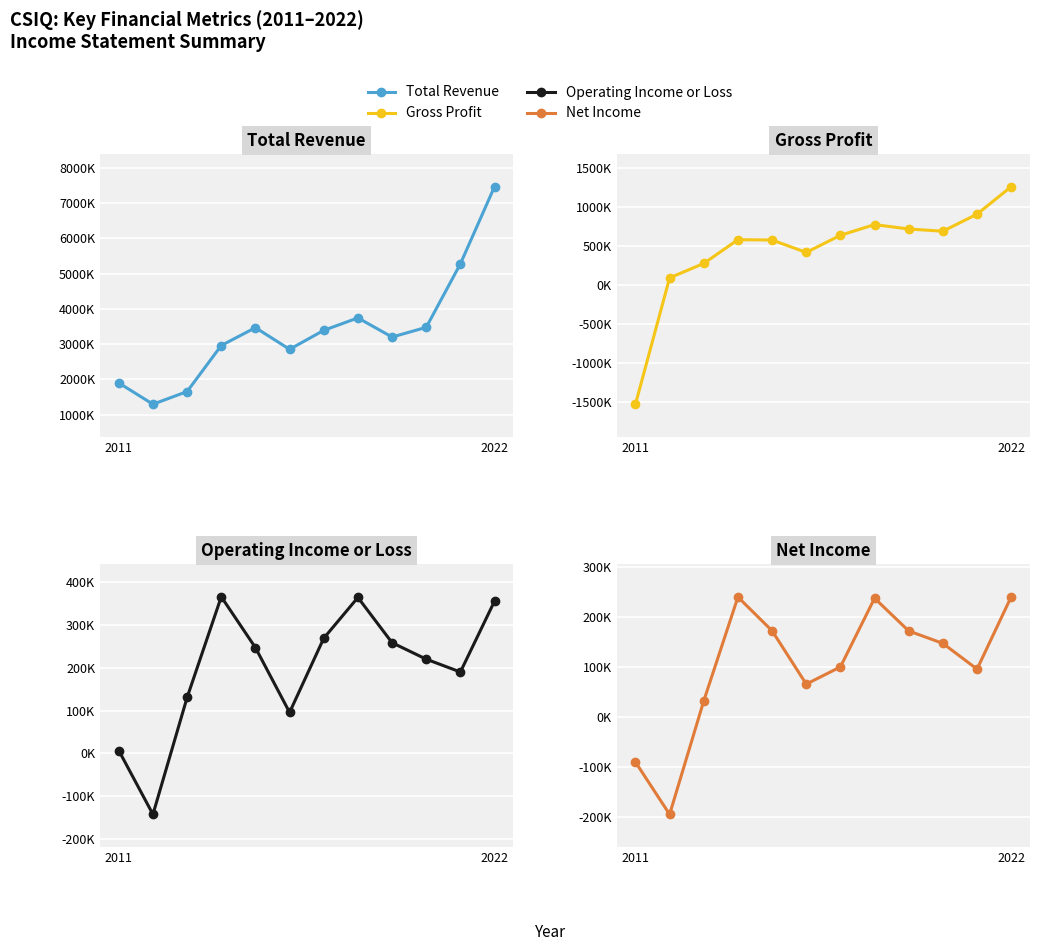

What is the average value of the Net Income series?

101017